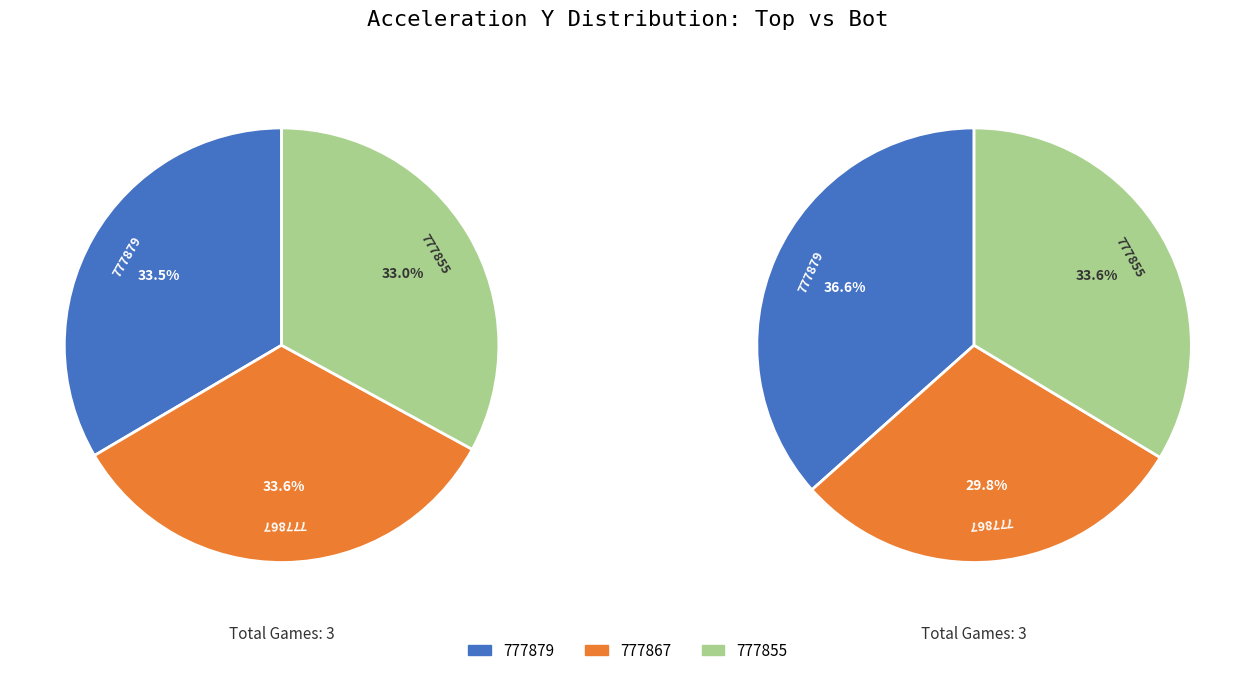

Is it true that 777867 is 30% of the pie?

True